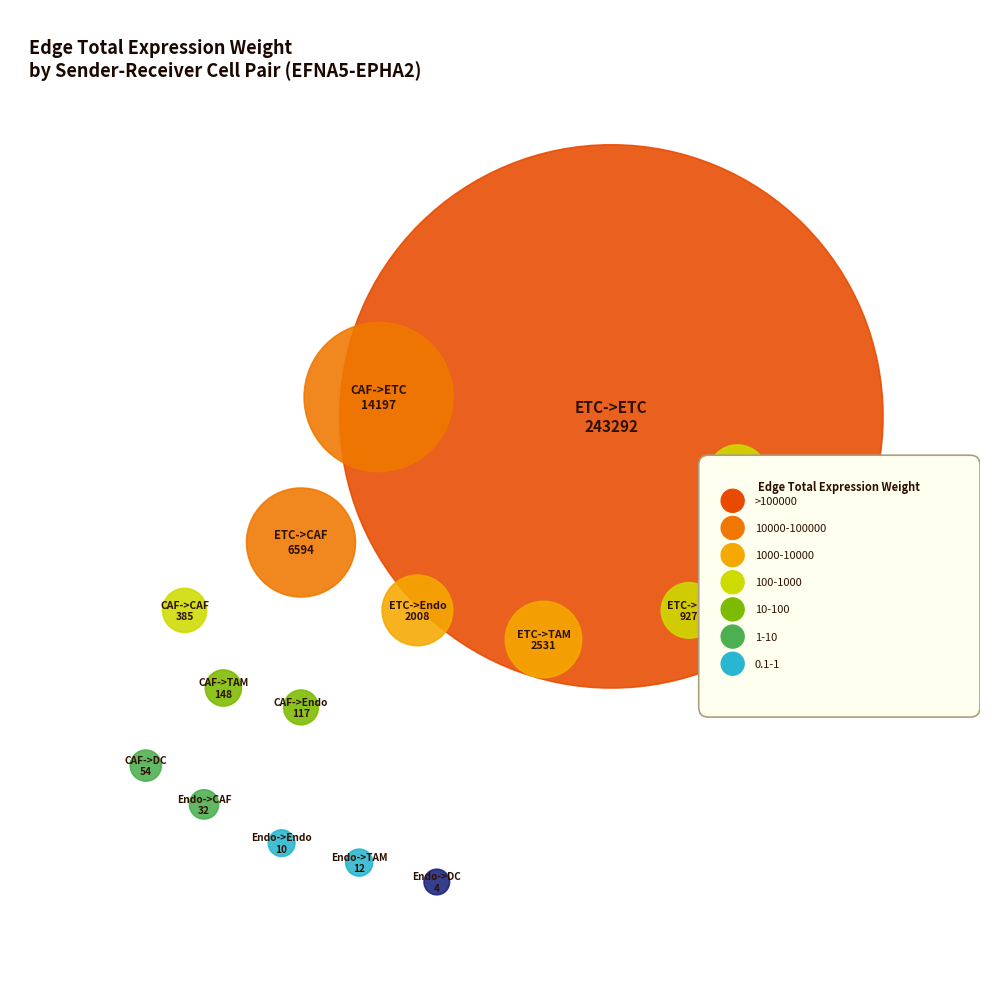

Reading right to left, extract all data points from this chart.

Edge average expression weight: Endo->TAM=0.0	Endo->Endo=0.0	Endo->ETC=0.1	Endo->DC=0.0	Endo->CAF=0.0	ETC->TAM=0.0	ETC->Endo=0.2	ETC->ETC=0.3	ETC->DC=0.0	ETC->CAF=0.0	CAF->TAM=0.0	CAF->Endo=0.1	CAF->ETC=0.1	CAF->DC=0.0	CAF->CAF=0.0
Edge total expression weight: Endo->TAM=12.1	Endo->Endo=9.6	Endo->ETC=1163.4	Endo->DC=4.4	Endo->CAF=31.5	ETC->TAM=2531.3	ETC->Endo=2008.4	ETC->ETC=243292.2	ETC->DC=926.6	ETC->CAF=6594.5	CAF->TAM=147.7	CAF->Endo=117.2	CAF->ETC=14197.1	CAF->DC=54.1	CAF->CAF=384.8
Receptor detection rate: Endo->TAM=0.1	Endo->Endo=0.4	Endo->ETC=0.7	Endo->DC=0.1	Endo->CAF=0.1	ETC->TAM=0.1	ETC->Endo=0.4	ETC->ETC=0.7	ETC->DC=0.1	ETC->CAF=0.1	CAF->TAM=0.1	CAF->Endo=0.4	CAF->ETC=0.7	CAF->DC=0.1	CAF->CAF=0.1
Receptor average expression value: Endo->TAM=0.1	Endo->Endo=0.5	Endo->ETC=0.9	Endo->DC=0.1	Endo->CAF=0.1	ETC->TAM=0.1	ETC->Endo=0.5	ETC->ETC=0.9	ETC->DC=0.1	ETC->CAF=0.1	CAF->TAM=0.1	CAF->Endo=0.5	CAF->ETC=0.9	CAF->DC=0.1	CAF->CAF=0.1